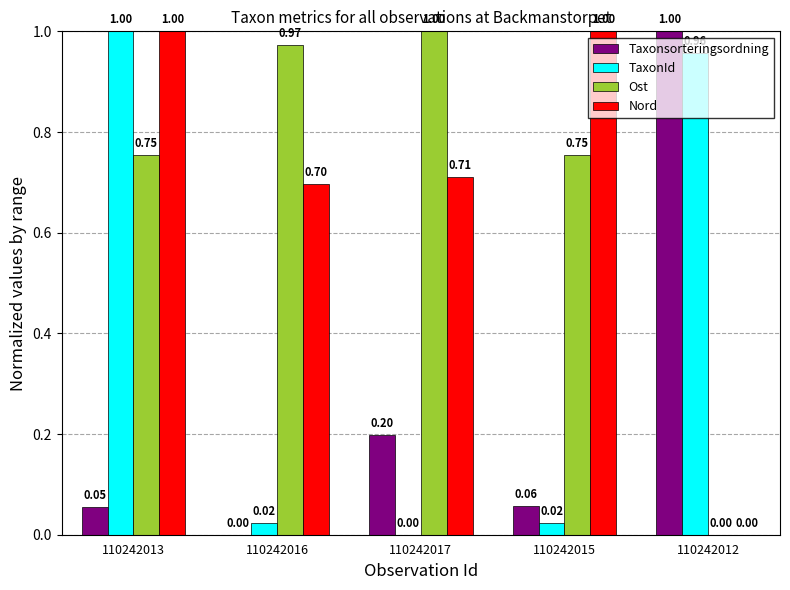

Is the value of Taxonsorteringsordning at 110242017 greater than the value of TaxonId at 110242015?

Yes